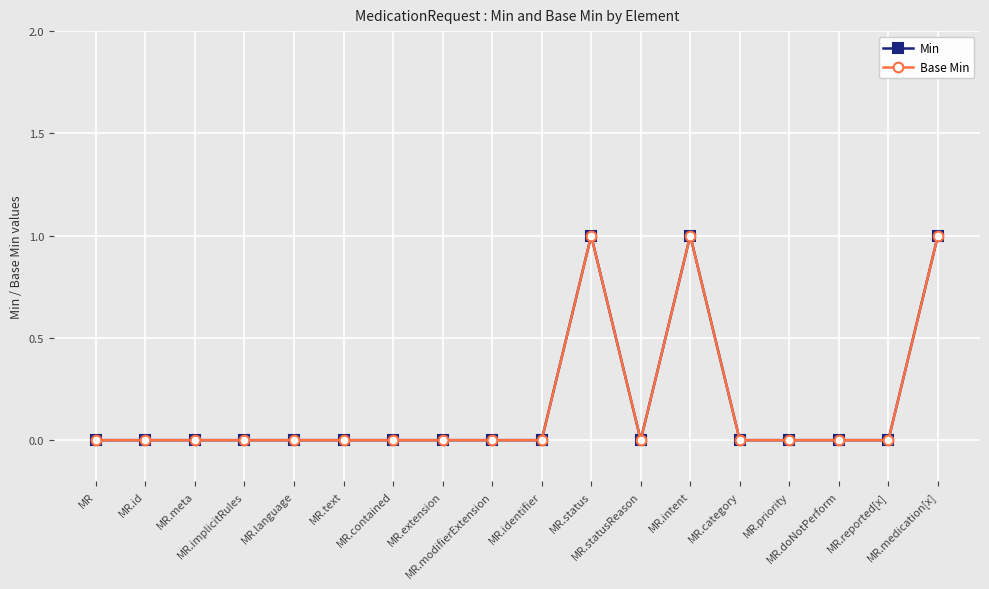

At which category is the sum across all series the highest?

MR.status